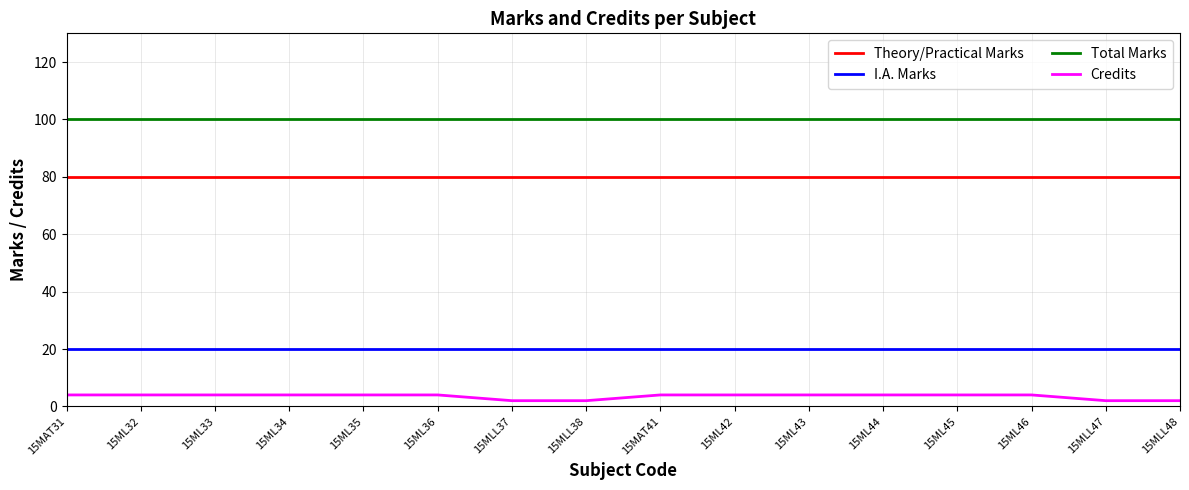

The Total Marks series shows 100 at 15MLL48. True or false?

True